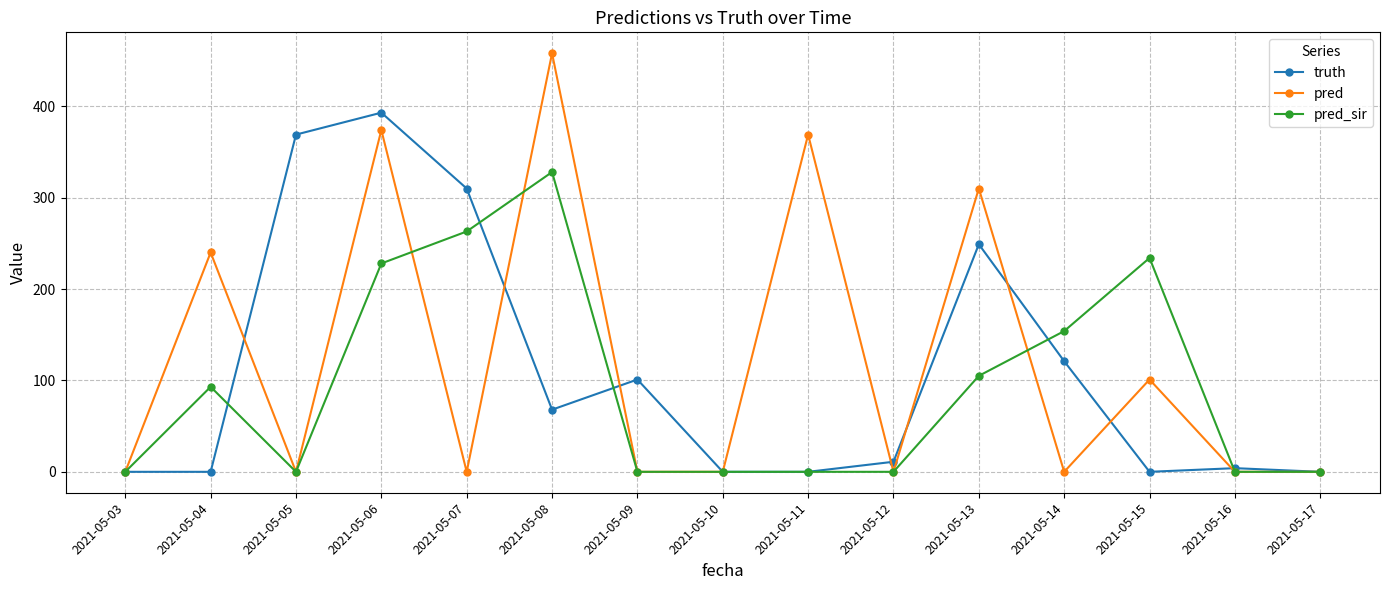

True or false: truth has more than 0 points higher than both neighbors.

True